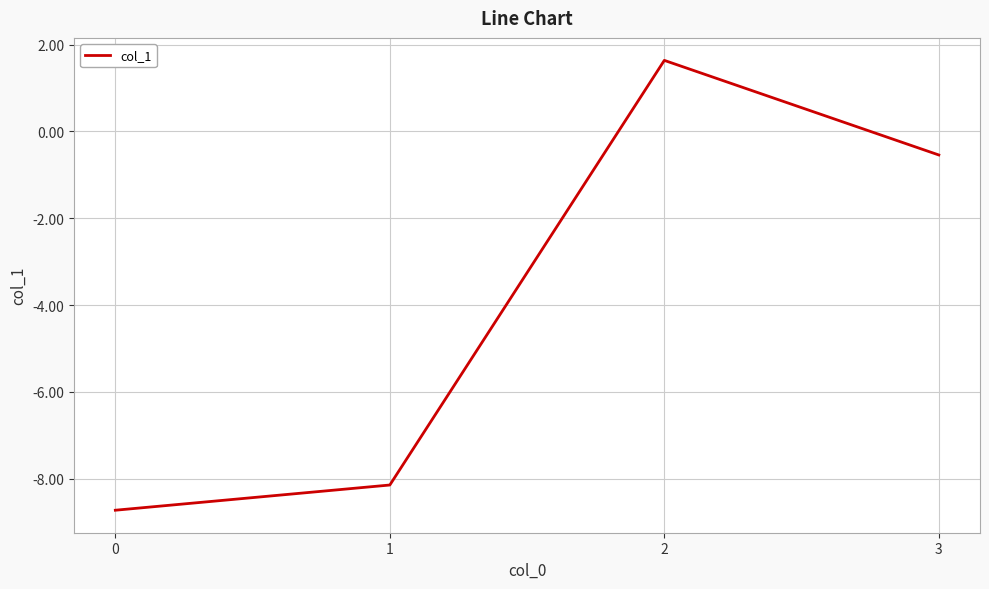

How many series are shown in this chart?

1